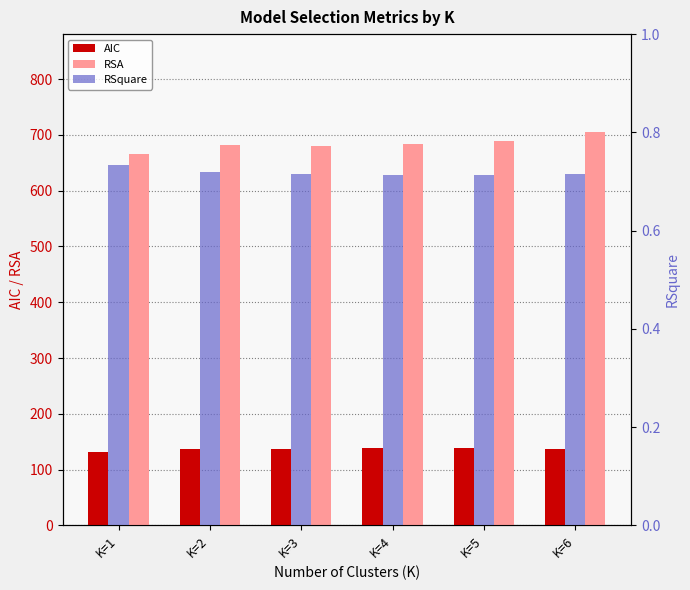

At which label does RSquare reach its peak?

K=1